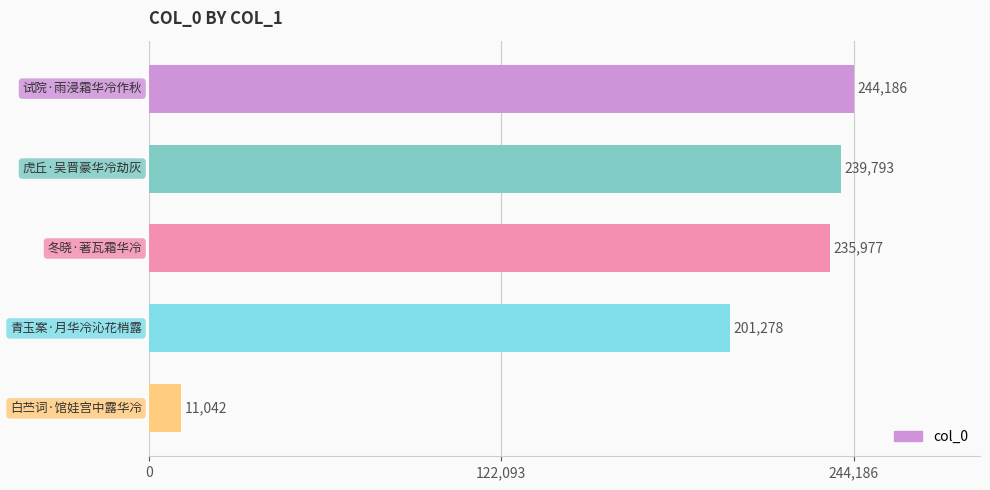

What is the difference between the maximum and minimum values?

233144